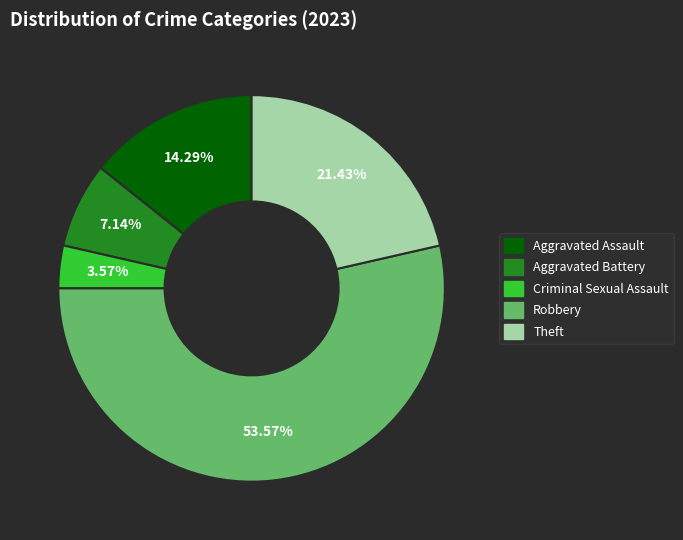

Which category has the smallest portion of the pie?

Criminal Sexual Assault